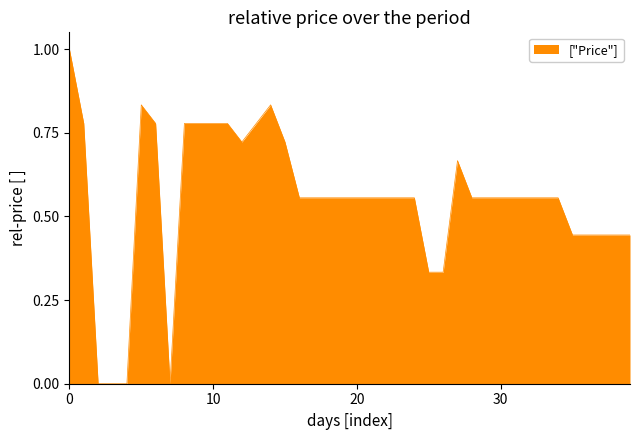

What is the greatest value displayed?

1.0